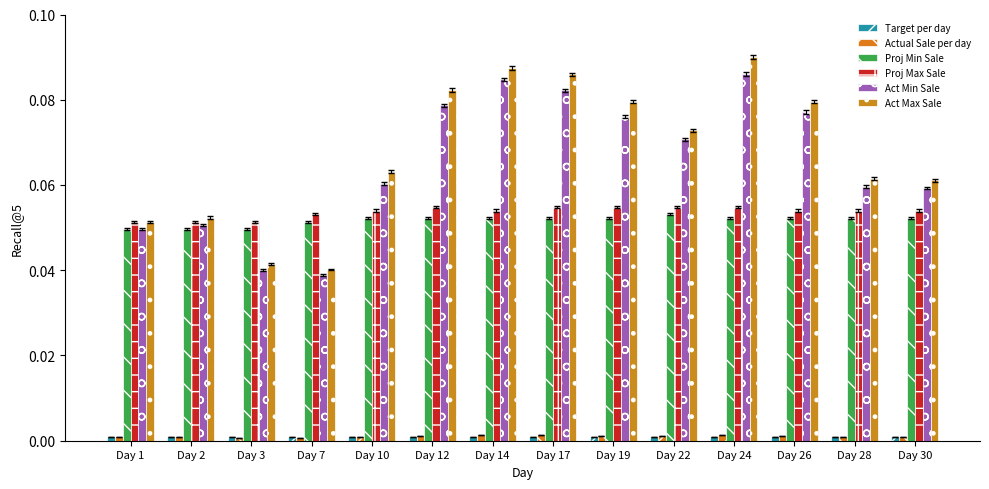

Is the value of Act Min Sale at Day 12 greater than the value of Actual Sale per day at Day 7?

Yes